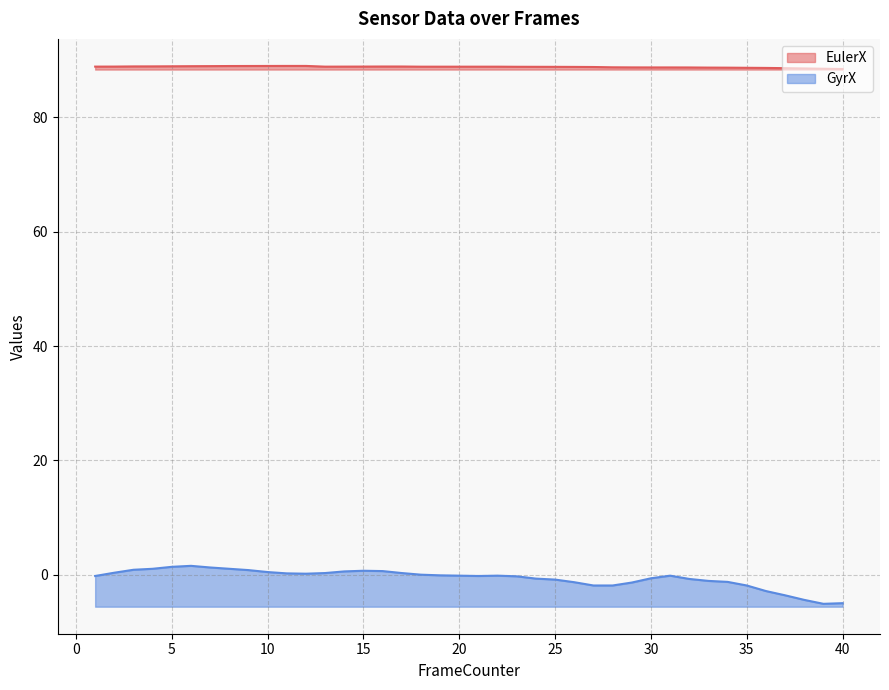

Rank the categories by EulerX value from highest to lowest.

11, 12, 10, 9, 8, 7, 6, 5, 4, 3, 16, 17, 2, 15, 1, 14, 13, 18, 19, 20, 21, 22, 23, 24, 25, 26, 27, 28, 29, 30, 31, 32, 33, 34, 35, 36, 37, 38, 39, 40